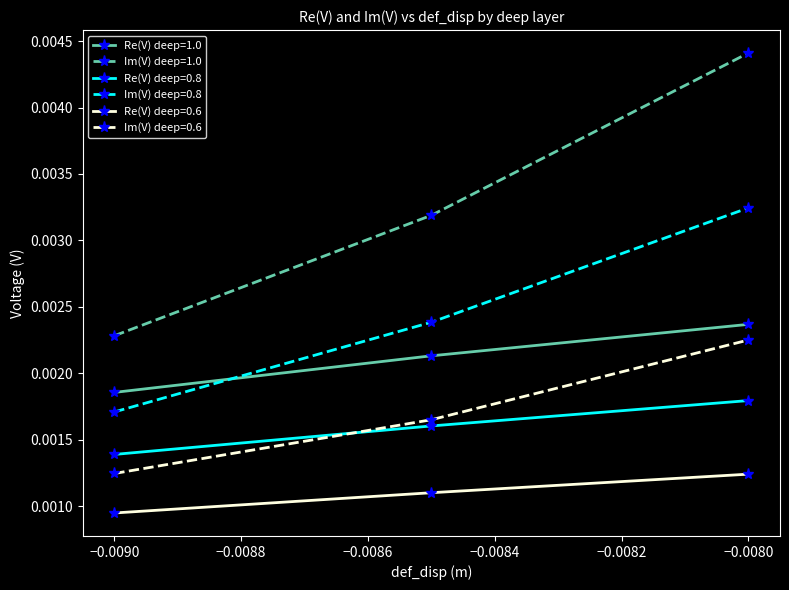

Which series has the largest total across all categories?

Im(V) deep=1.0